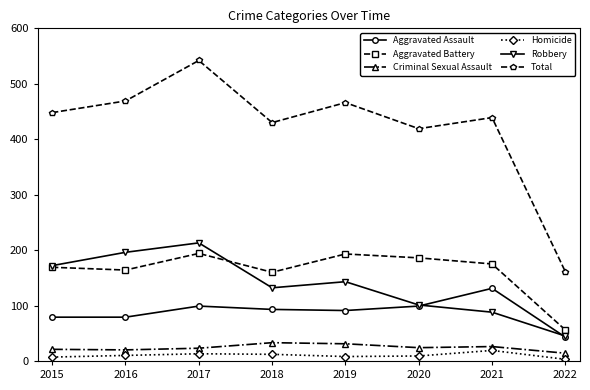

True or false: Criminal Sexual Assault has more than 2 interior local peaks.

False